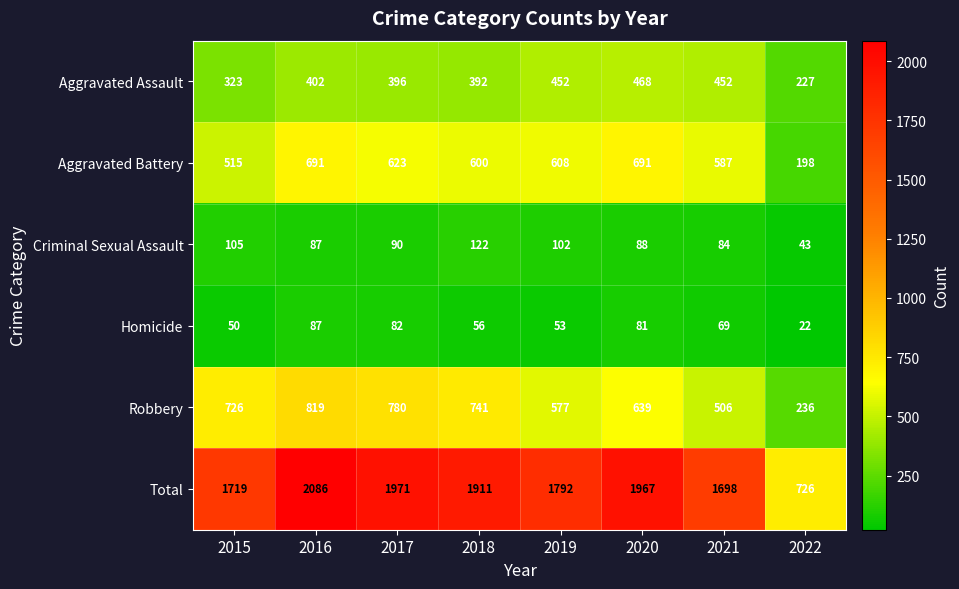

At which label does Total first exceed 1911?

2016